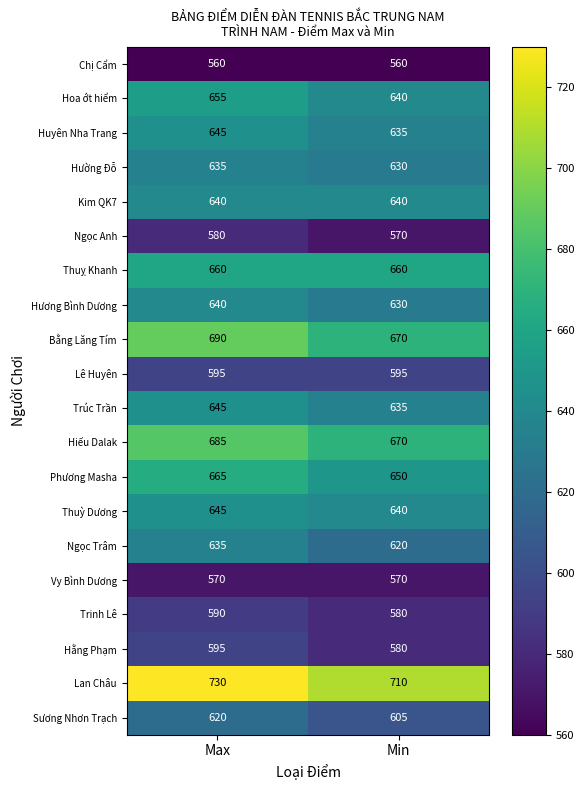

Count the number of data series in this chart.

20